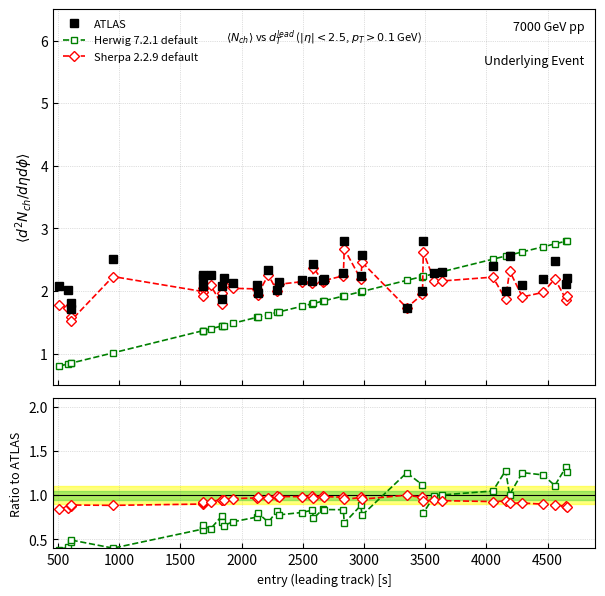

True or false: Sherpa 2.2.9 default has more than 1 interior local peaks.

True